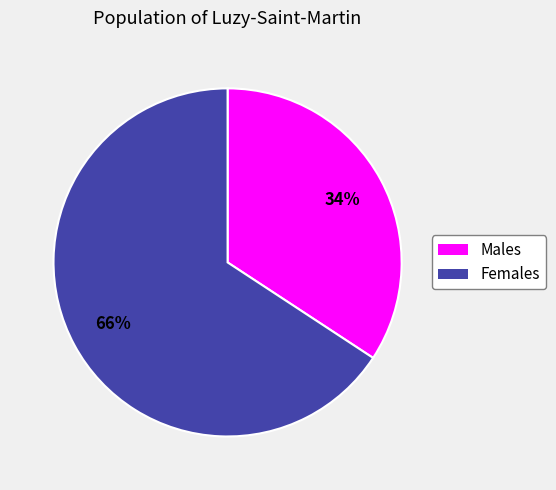

Count the number of slices in the pie.

2